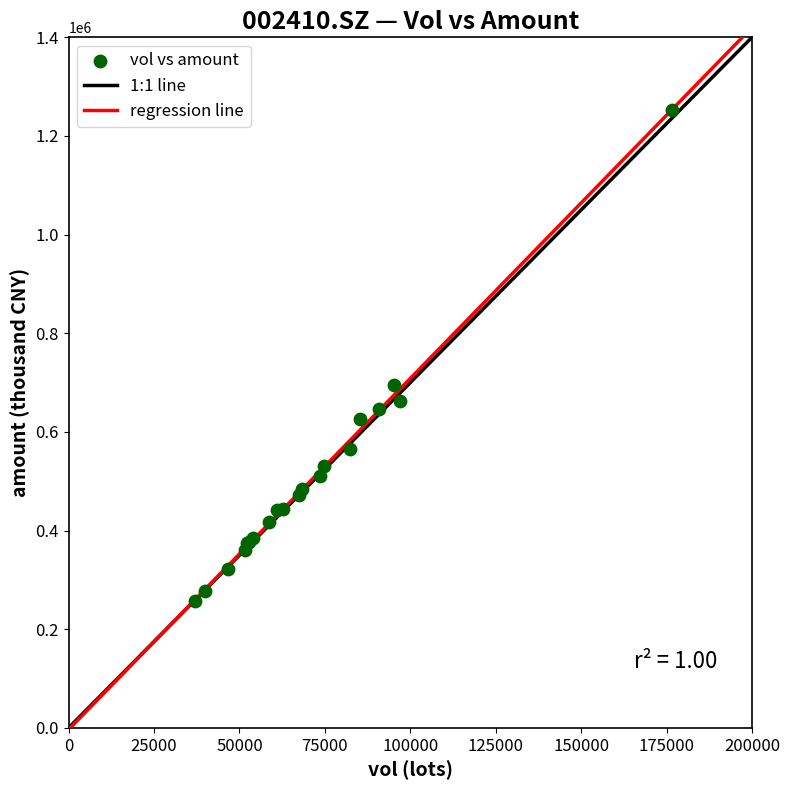

What Y value in the scatter plot is closest to 754418?

695314.6